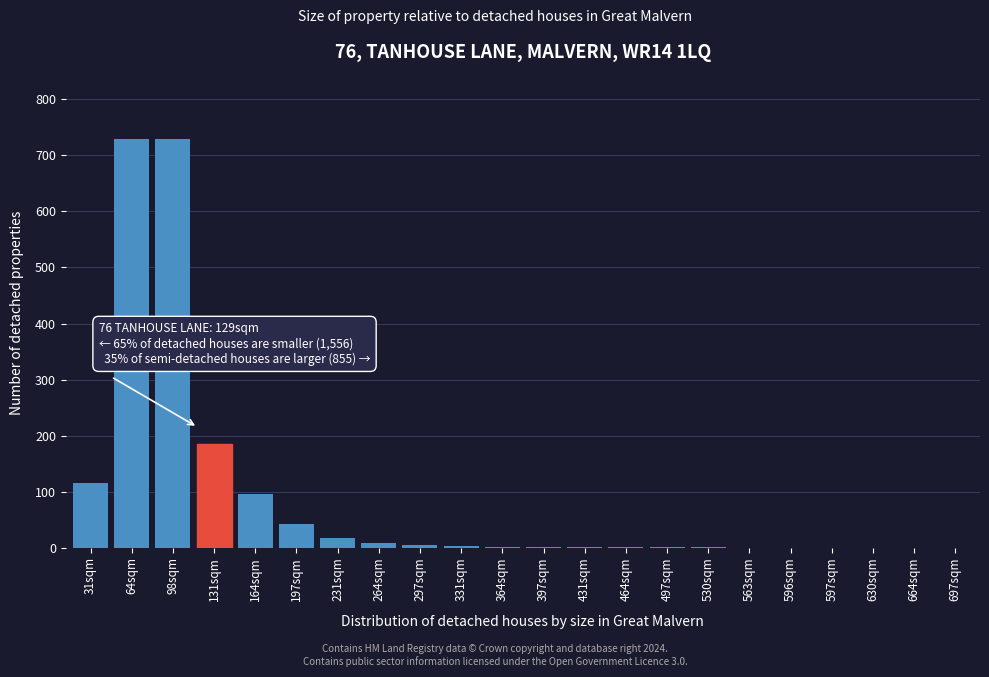

What is the sum of all values?

1938